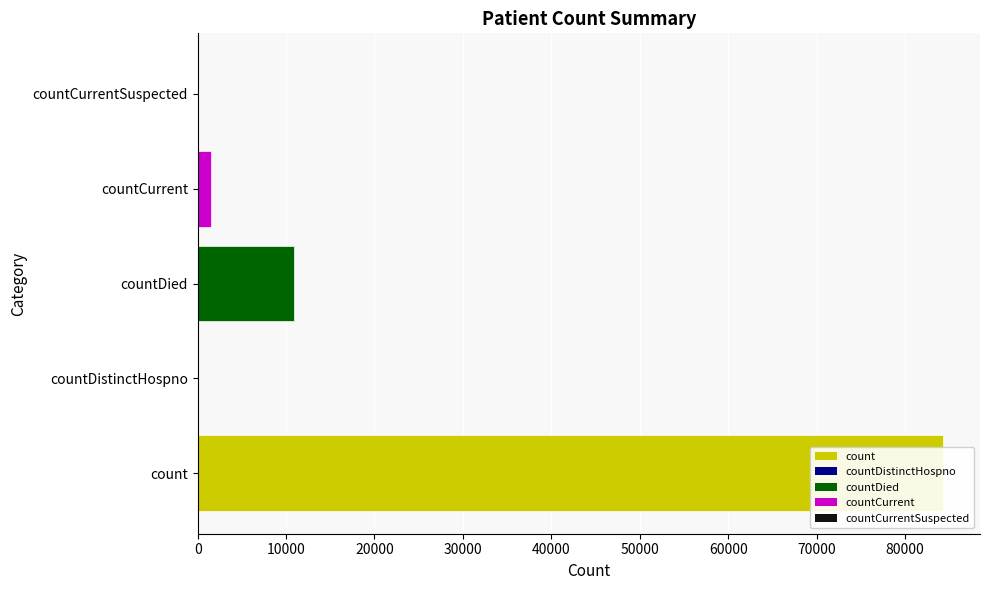

True or false: the data shows 15643 at 20000.

False